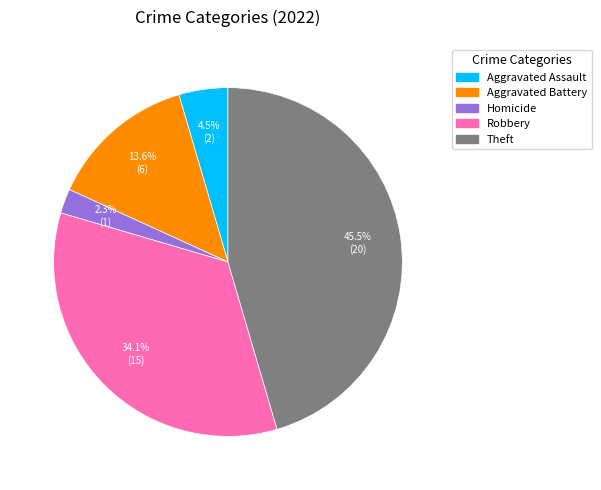

Does any single category account for the majority?

No